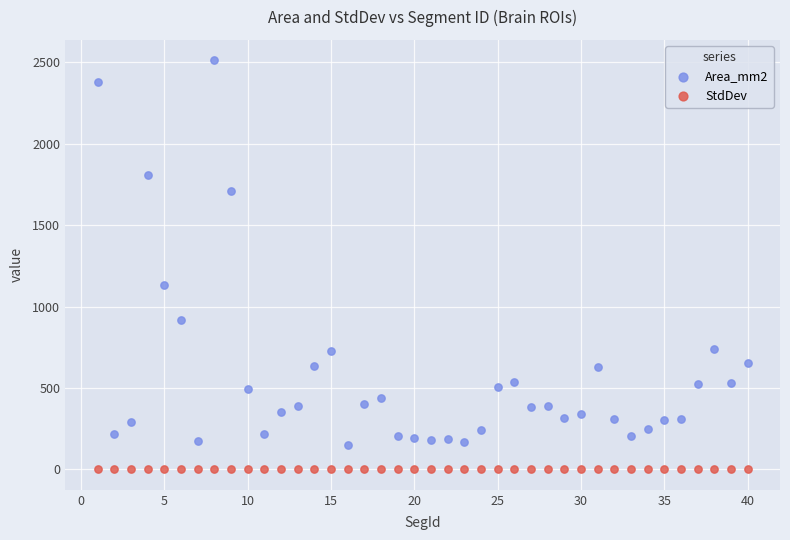

Which series reaches the minimum Y coordinate?

StdDev